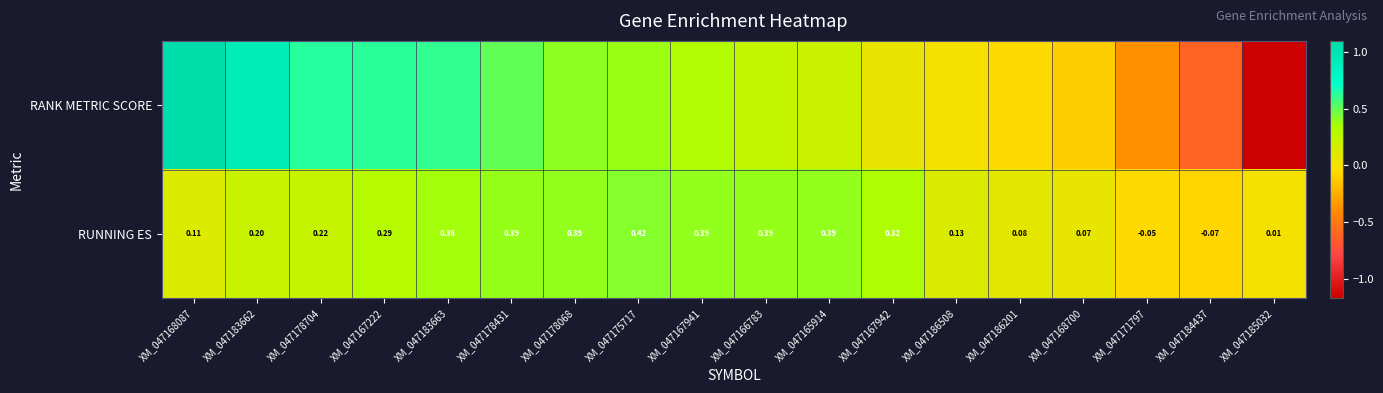

How many data points in RUNNING ES are above 0?

16